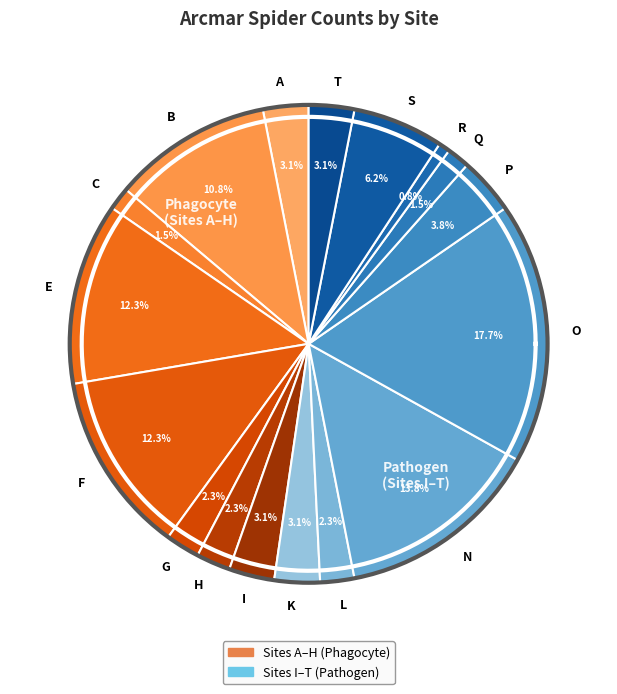

The O slice represents 27% of the pie. True or false?

False